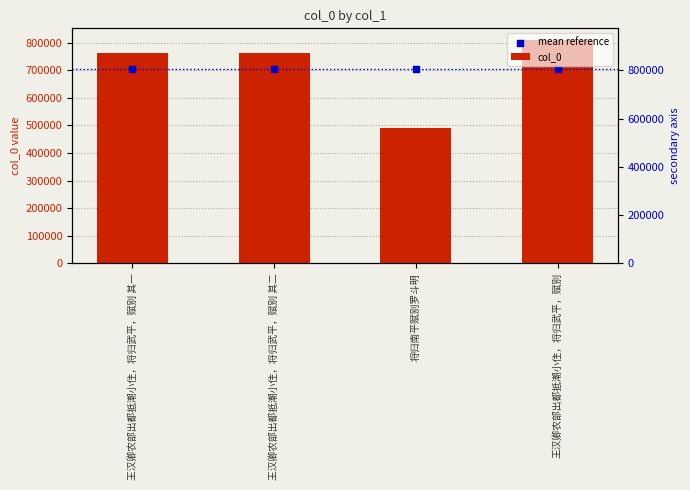

Is the value of mean reference at 王汉卿农部出都抵潮小住，将归武平，赋别 其一 greater than the value of col_0 at 王汉卿农部出都抵潮小住，将归武平，赋别 其二?

No